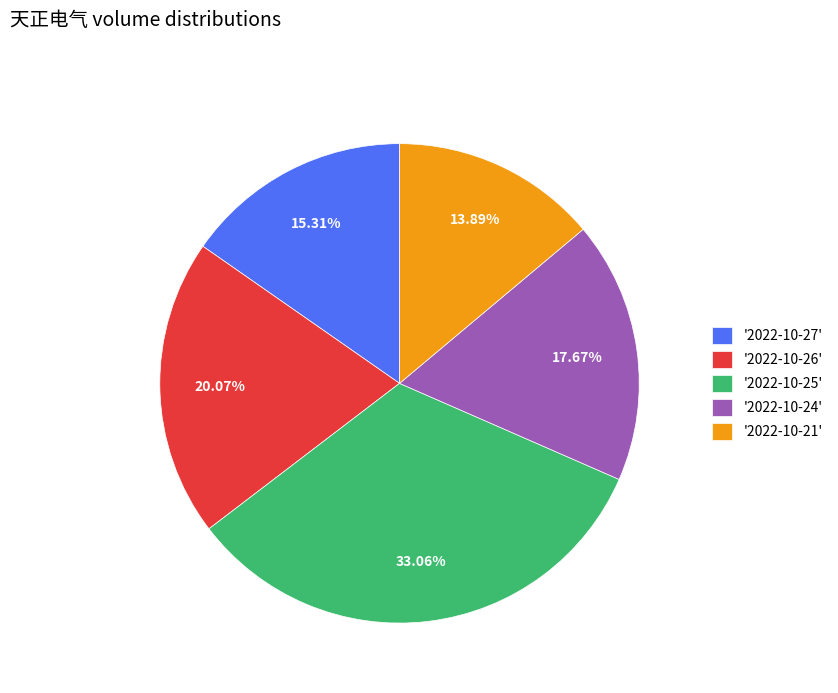

Count the number of slices in the pie.

5